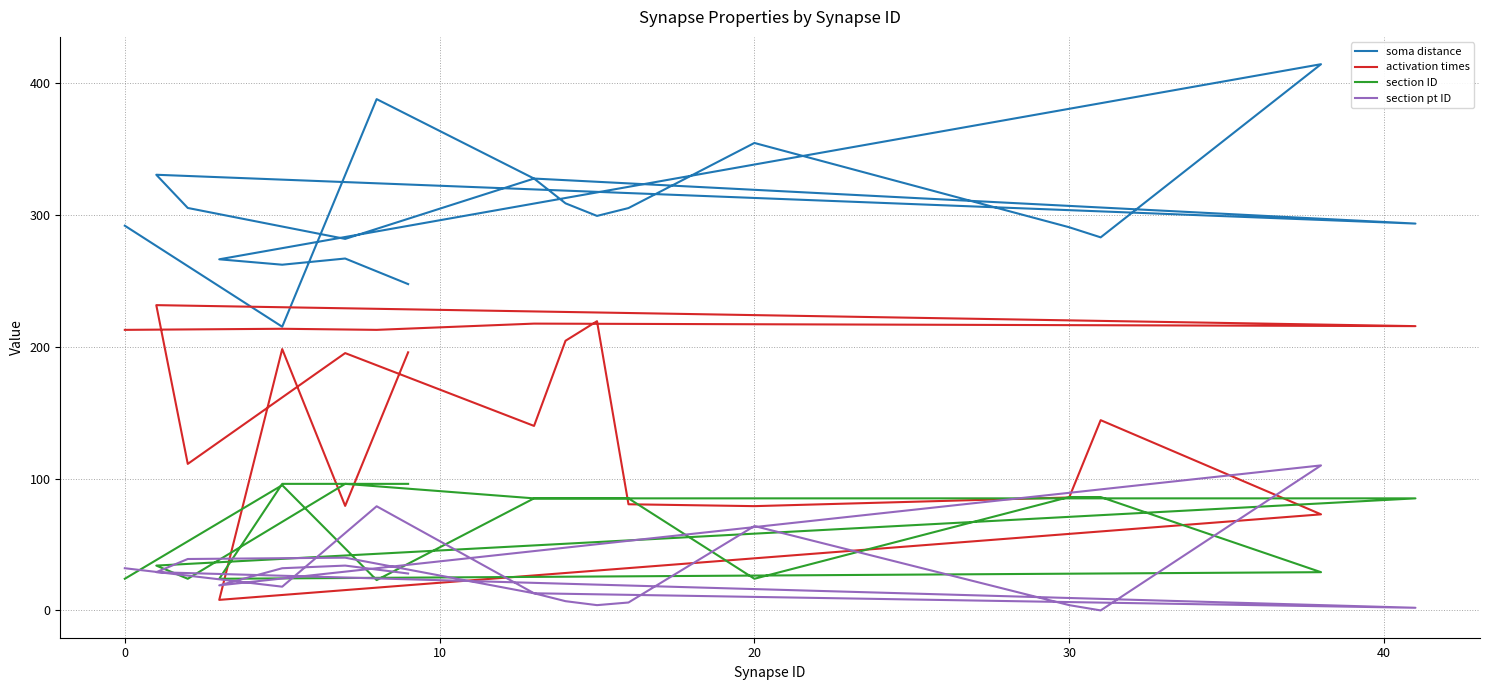

What is the average value of the section ID series?

67.2